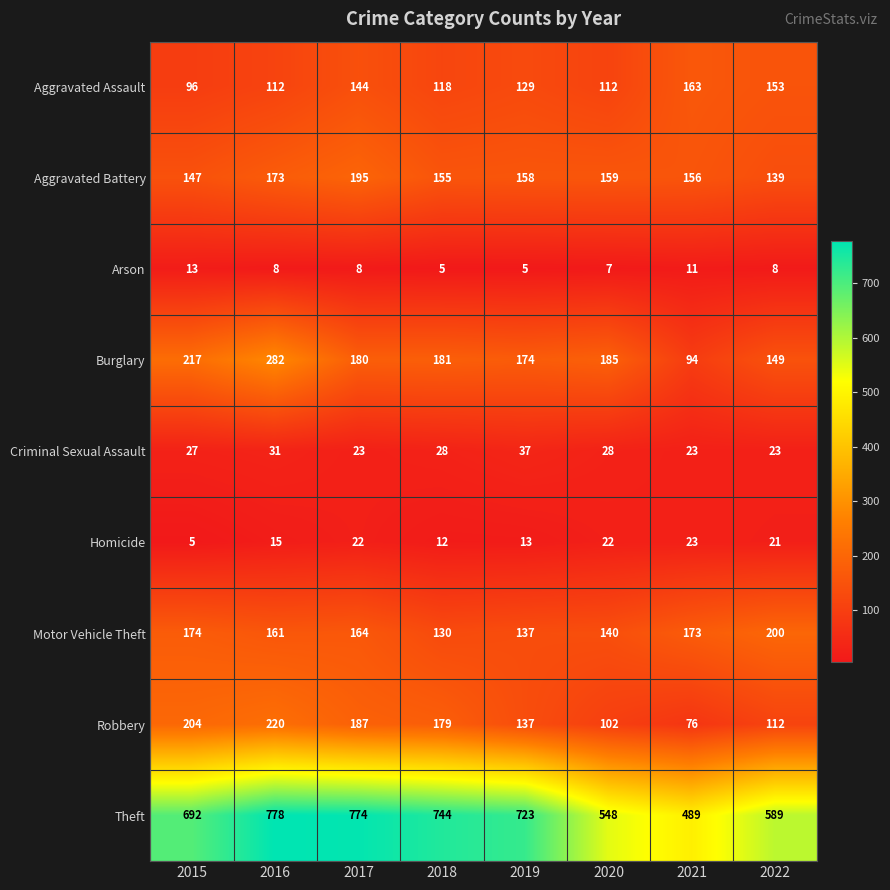

What is the difference between the maximum and minimum values in the Aggravated Assault series?

67